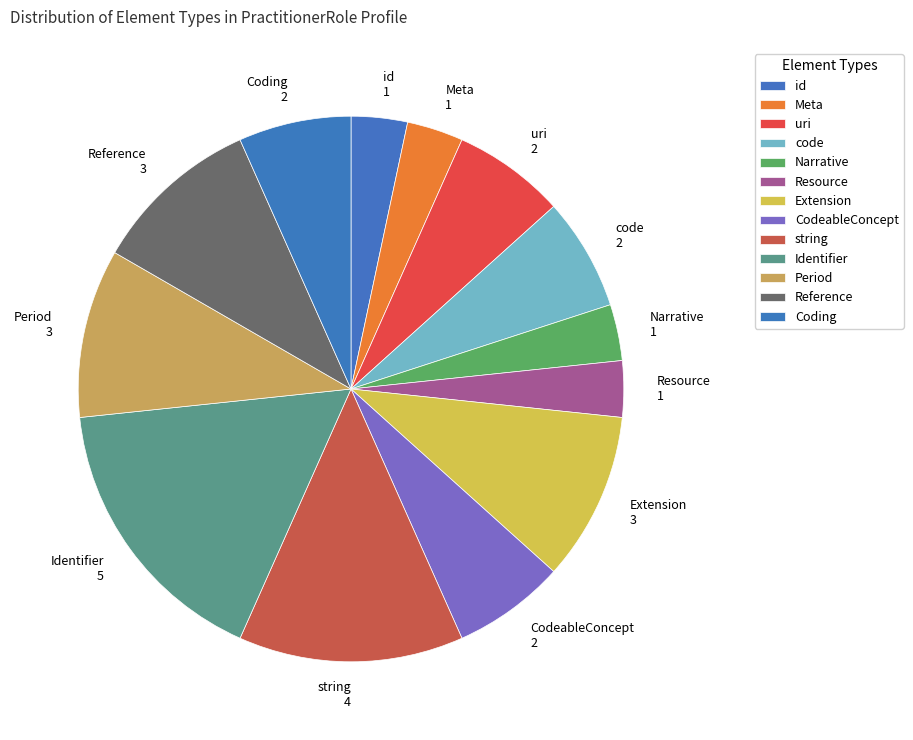

Is the sum of CodeableConcept and id greater than half?

No